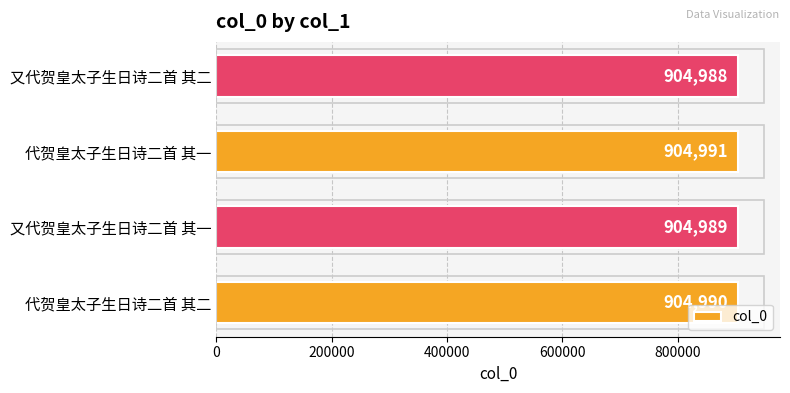

At which label is the value closest to 904989?

又代贺皇太子生日诗二首 其一